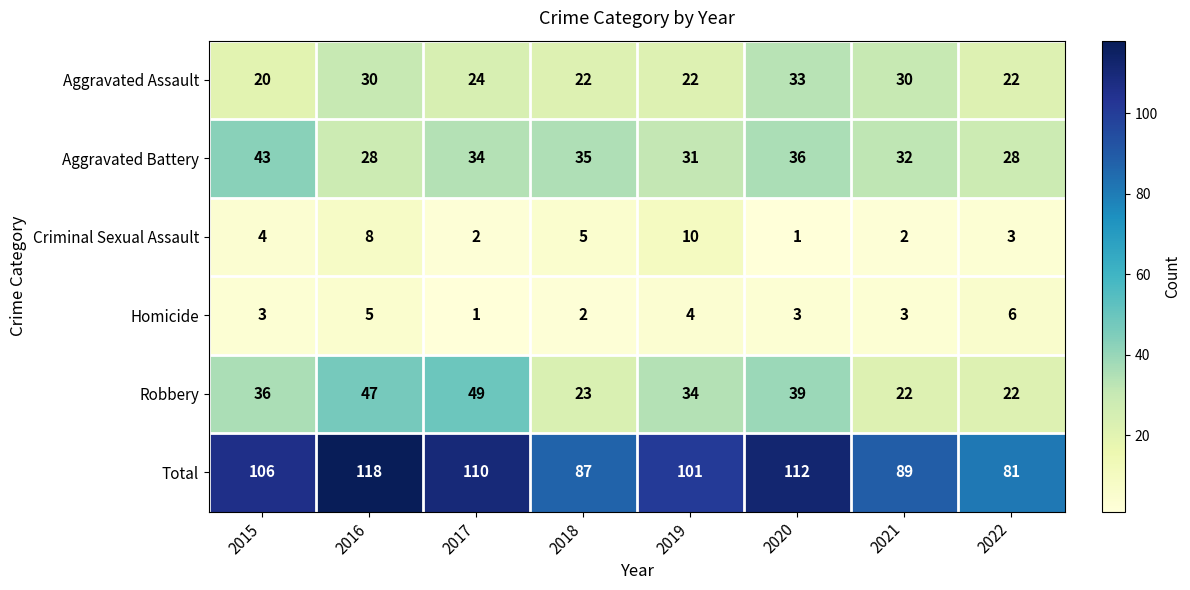

What is the maximum value shown in the chart?

118